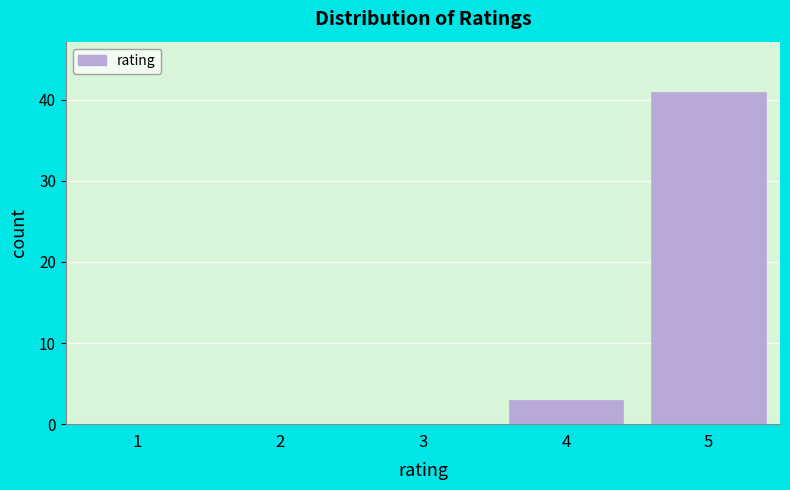

Reading left to right, transcribe all the data shown in this chart.

1=0	2=0	3=0	4=3	5=41